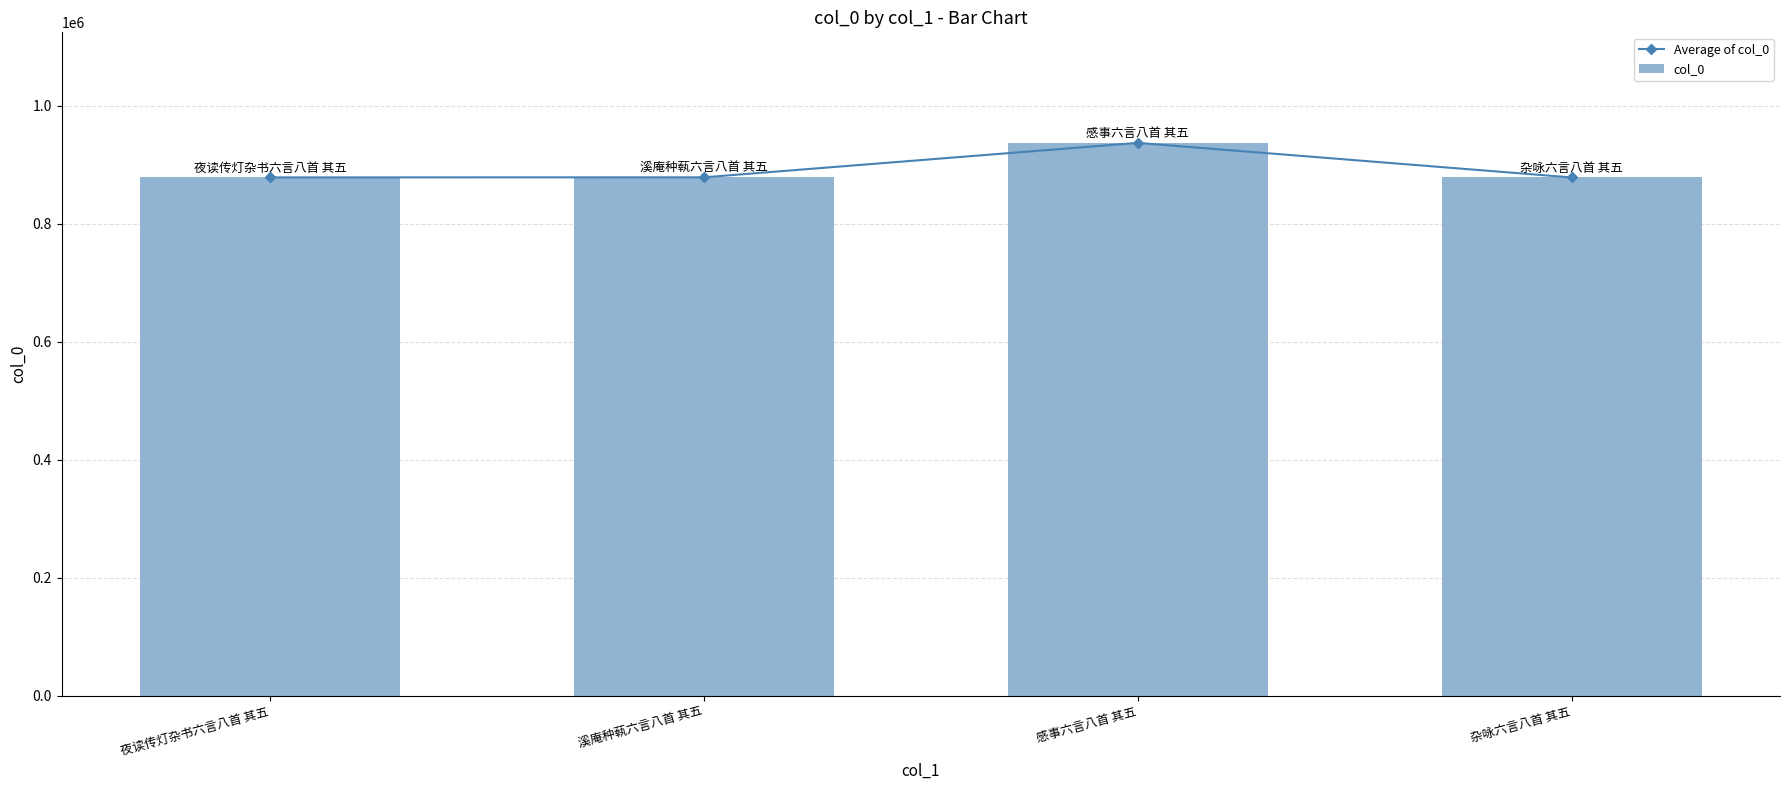

Is the value of col_0 at 感事六言八首 其五 greater than the value of Average of col_0 at 杂咏六言八首 其五?

Yes